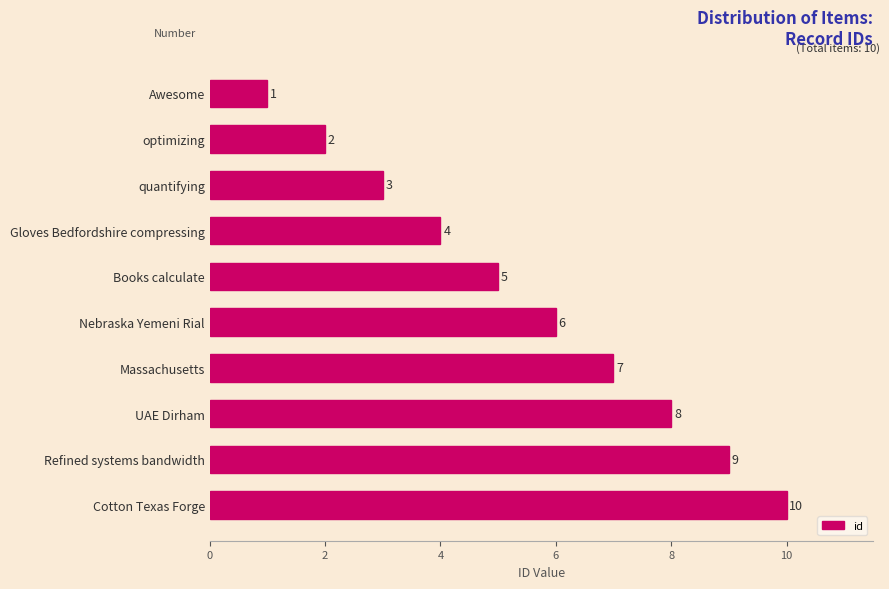

The chart shows a value of 4 at Gloves Bedfordshire compressing. True or false?

True